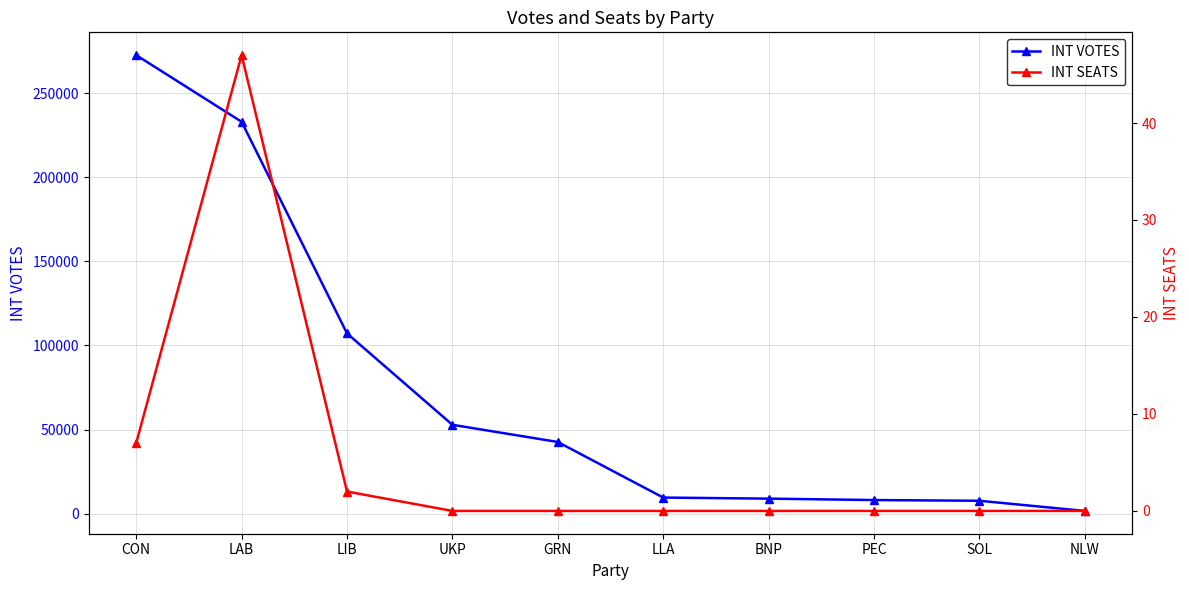

Which series has the largest total across all categories?

INT VOTES